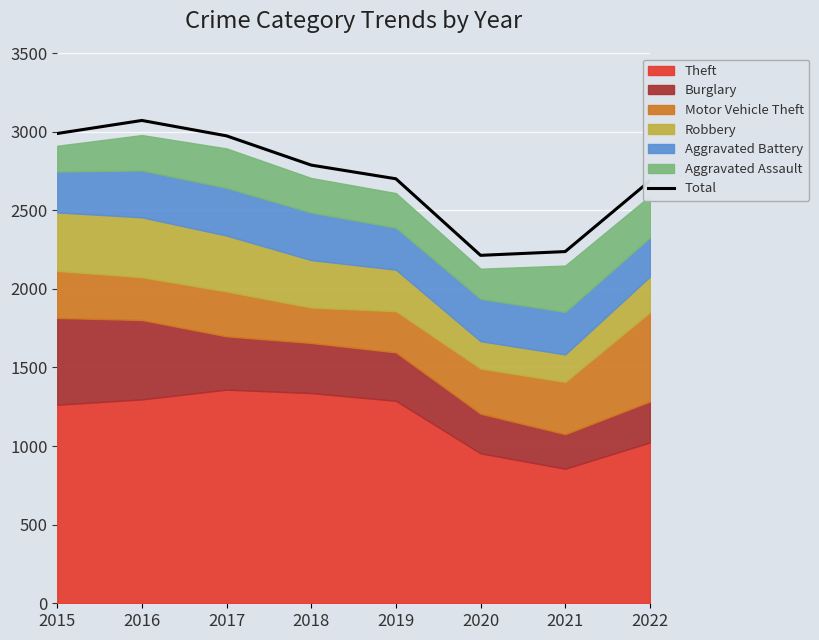

Reading left to right, extract all data points from this chart.

2015=2988	2016=3071	2017=2973	2018=2787	2019=2700	2020=2213	2021=2237	2022=2687